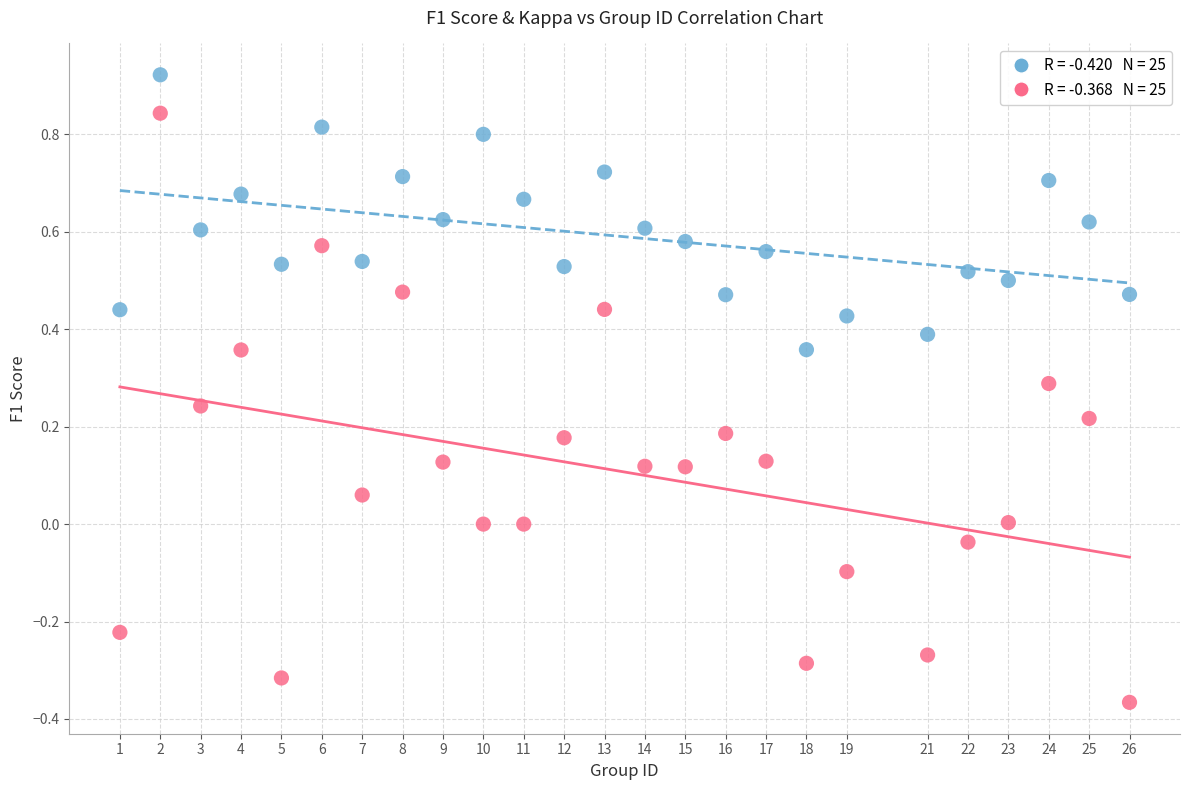

Across all data points, what is the range of X values (max minus min)?

25.0